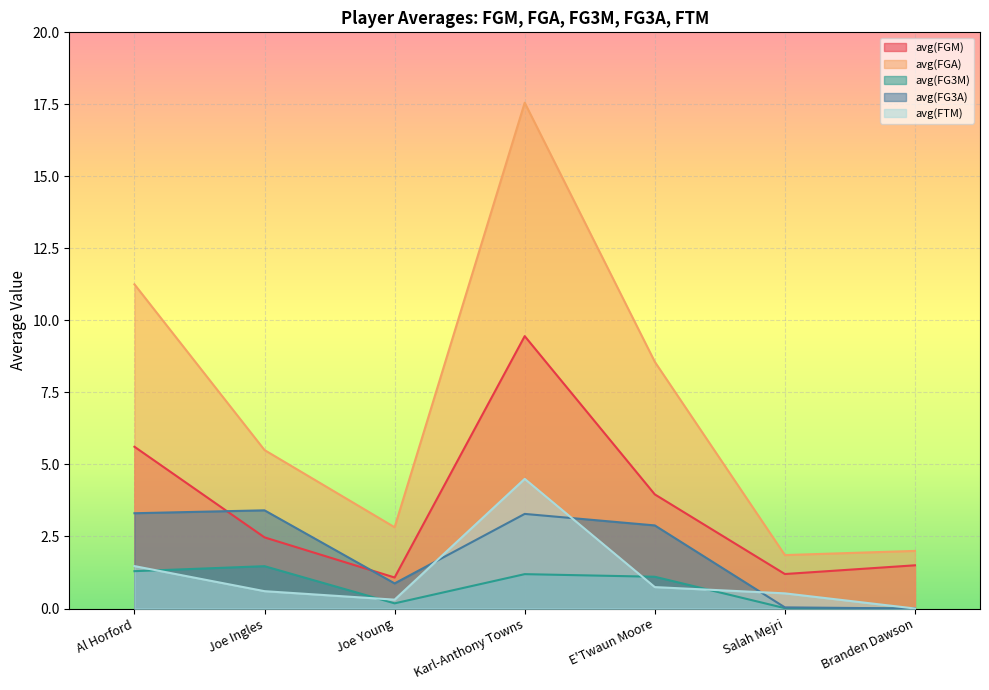

At which category is the sum across all series the highest?

Karl-Anthony Towns